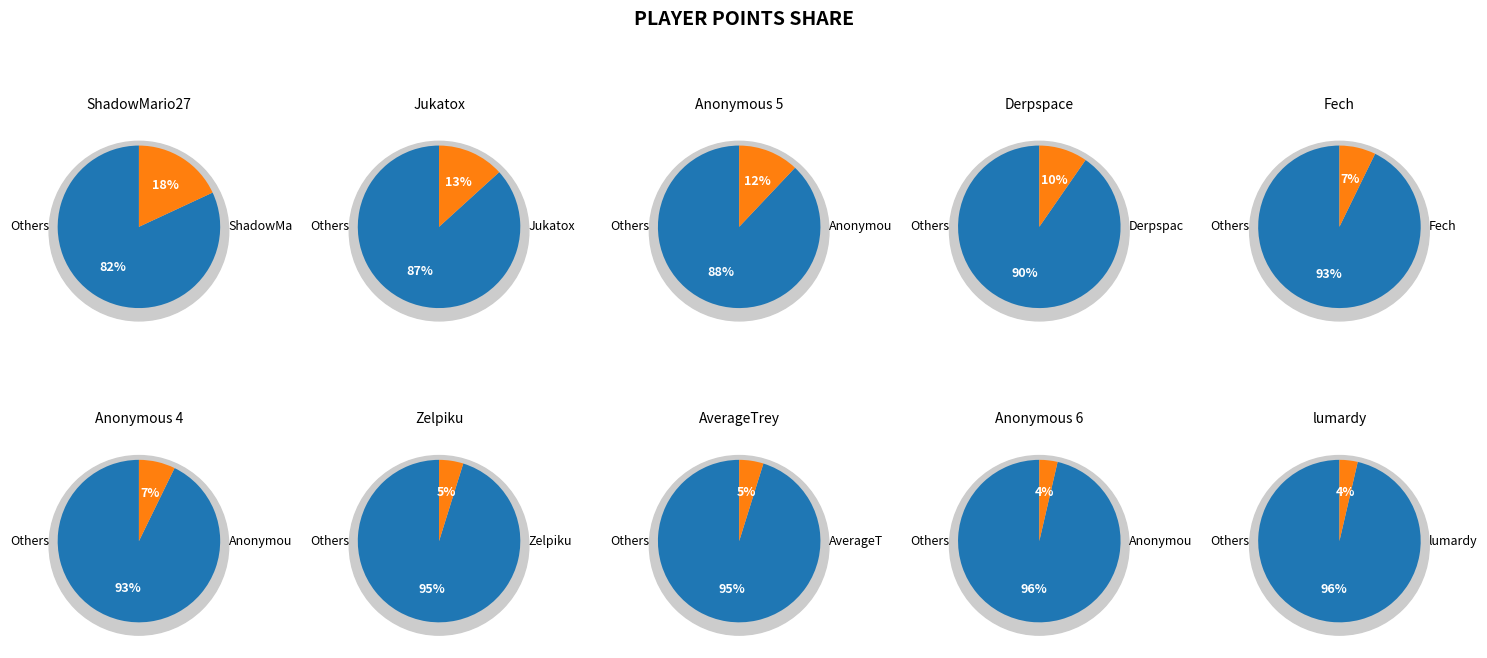

The 11 slice represents 1% of the pie. True or false?

False